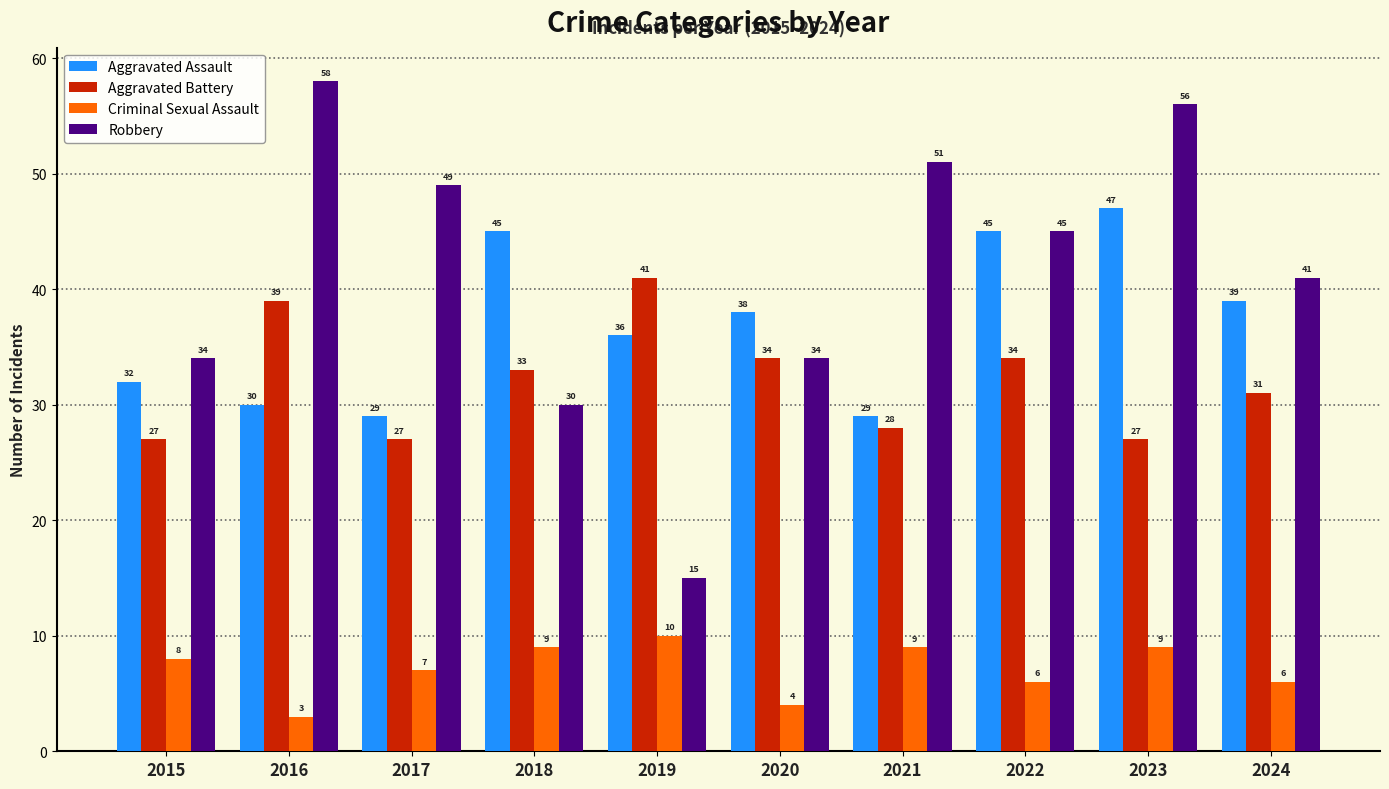

What is the sum of all Aggravated Battery values?

321